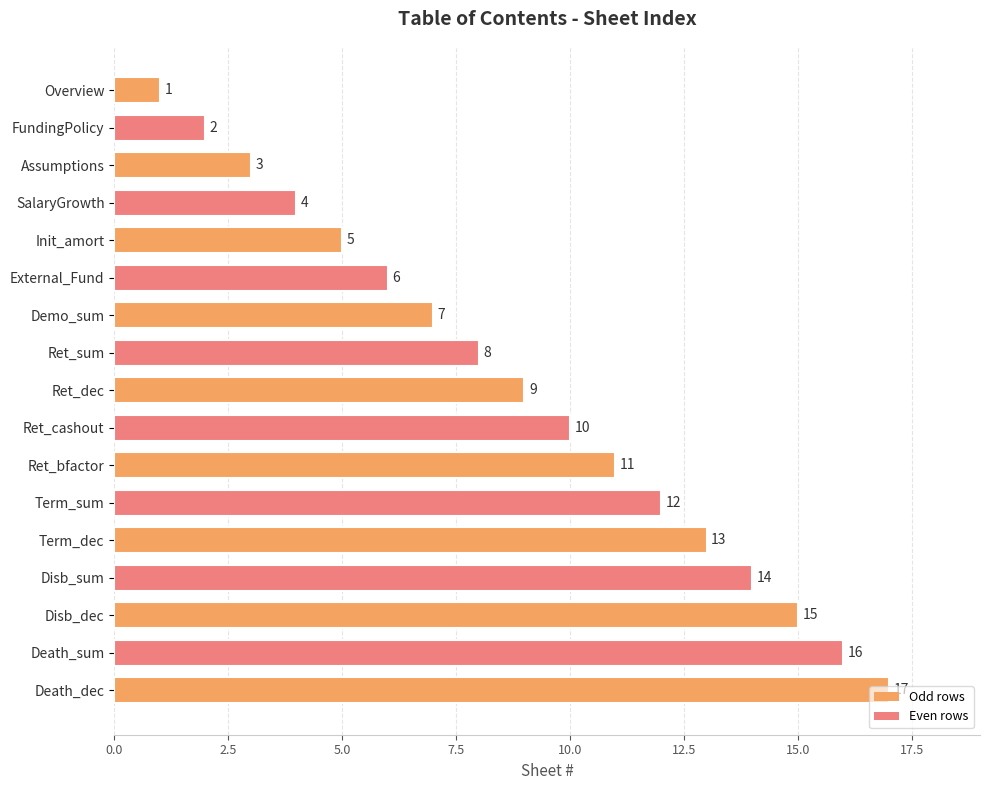

List the labels in order of value, smallest first.

Overview, FundingPolicy, Assumptions, SalaryGrowth, Init_amort, External_Fund, Demo_sum, Ret_sum, Ret_dec, Ret_cashout, Ret_bfactor, Term_sum, Term_dec, Disb_sum, Disb_dec, Death_sum, Death_dec